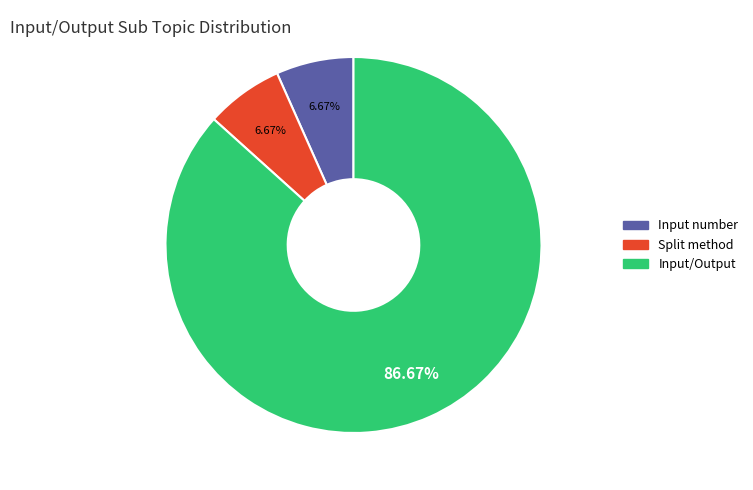

Do Input/Output and Input number together represent more than half of the pie?

Yes